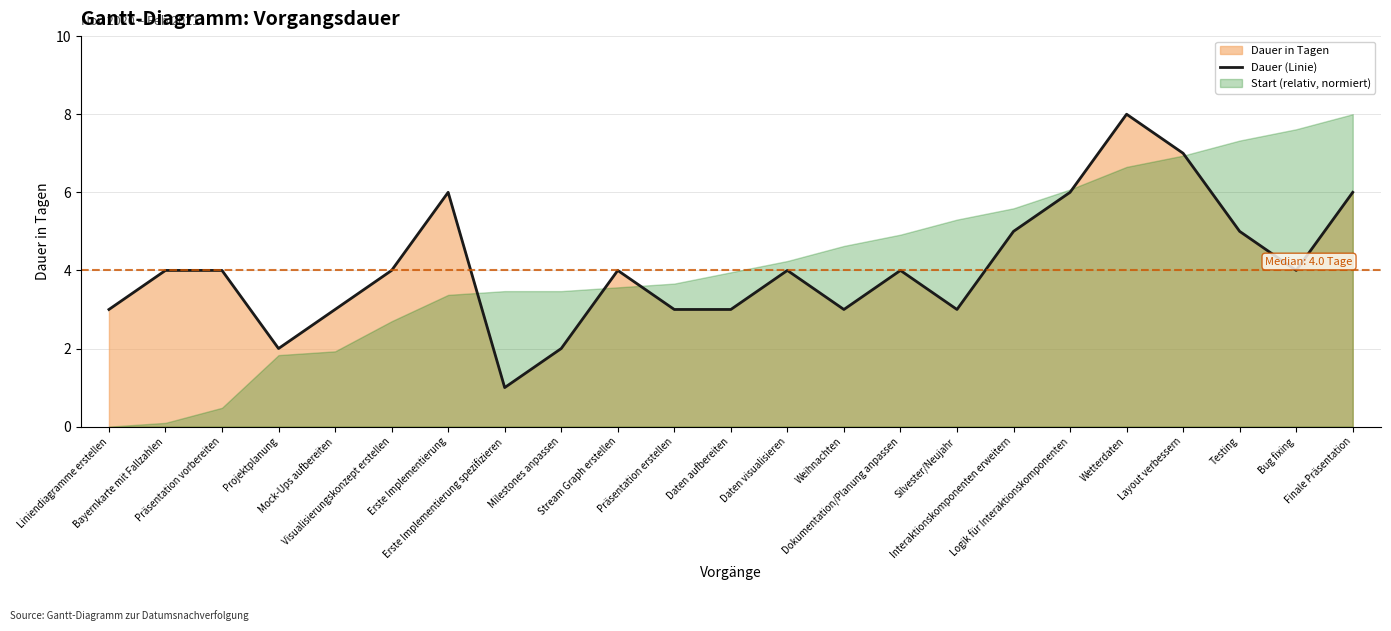

What position from the right is Logik für Interaktionskomponenten?

6